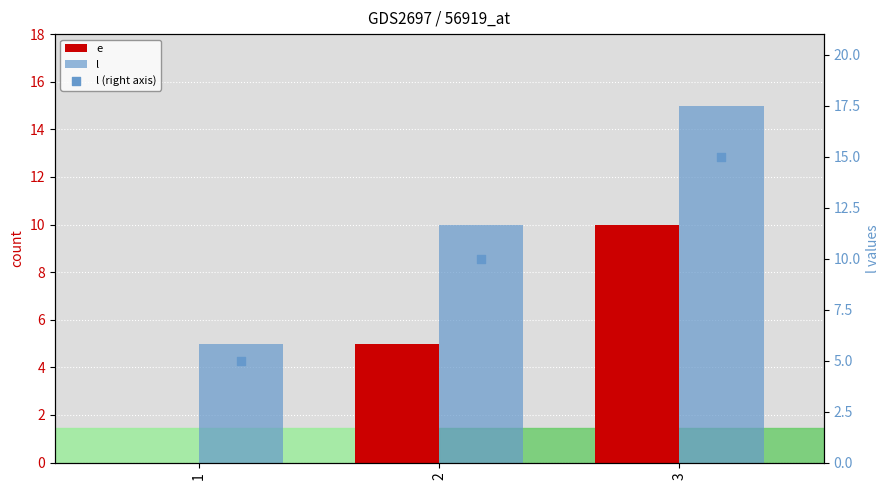

Which series contains the highest Y value?

l